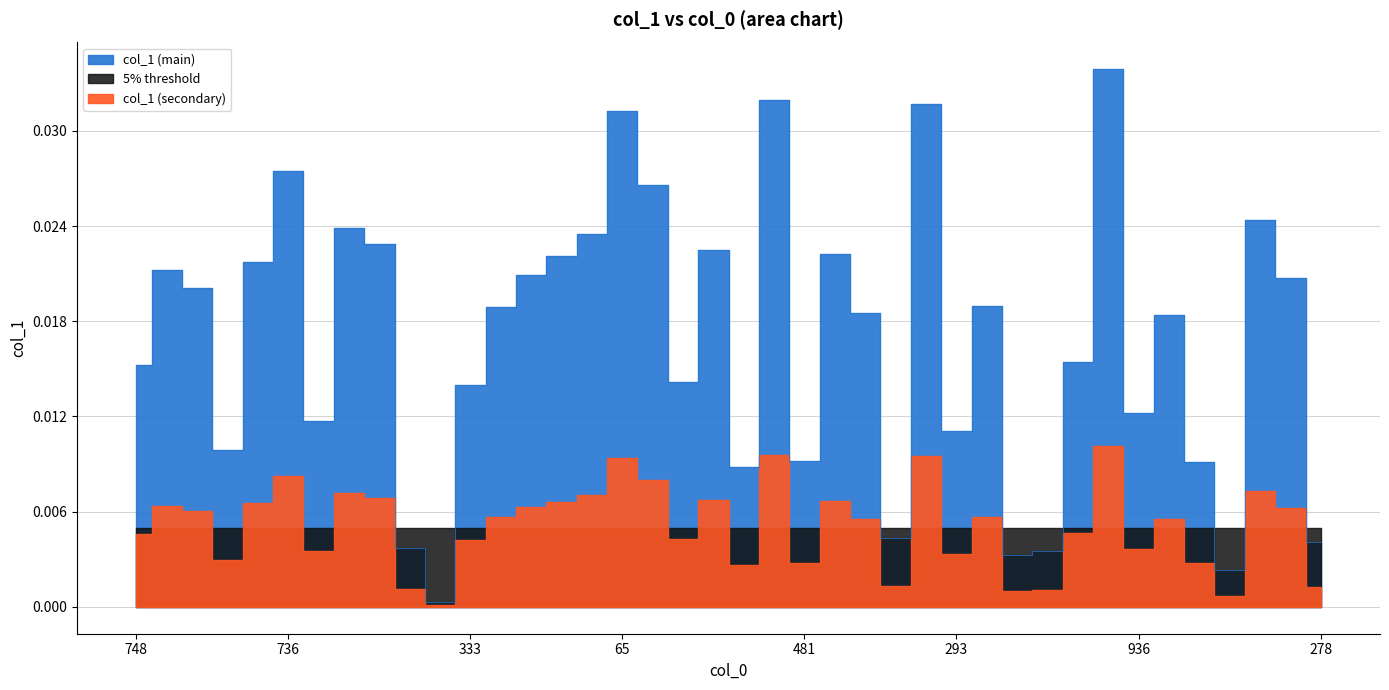

At which label is the value closest to 0?

759